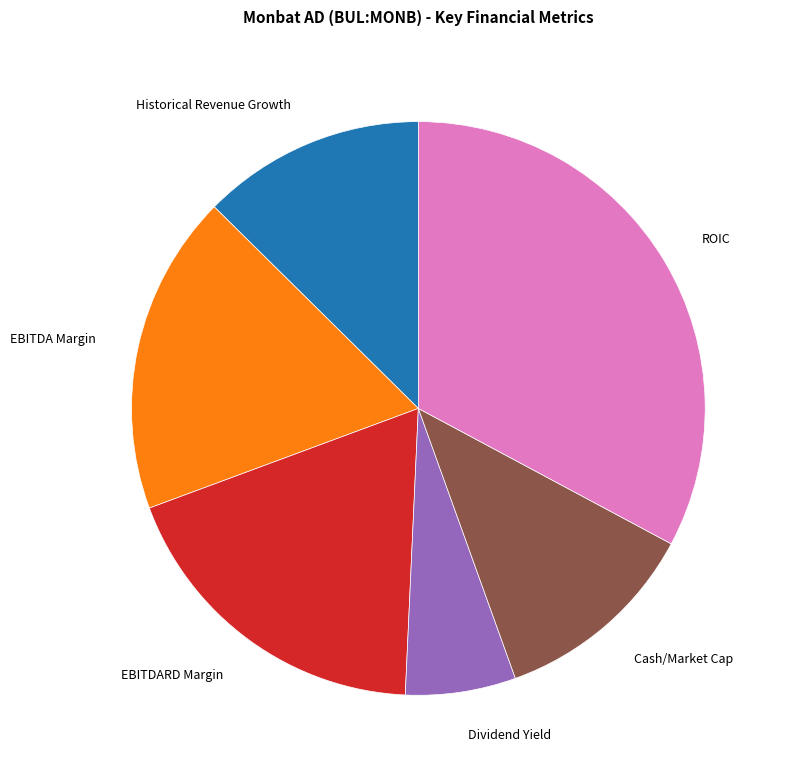

Rank the categories by value from lowest to highest.

Dividend Yield, Cash/Market Cap, Historical Revenue Growth, EBITDA Margin, EBITDARD Margin, ROIC